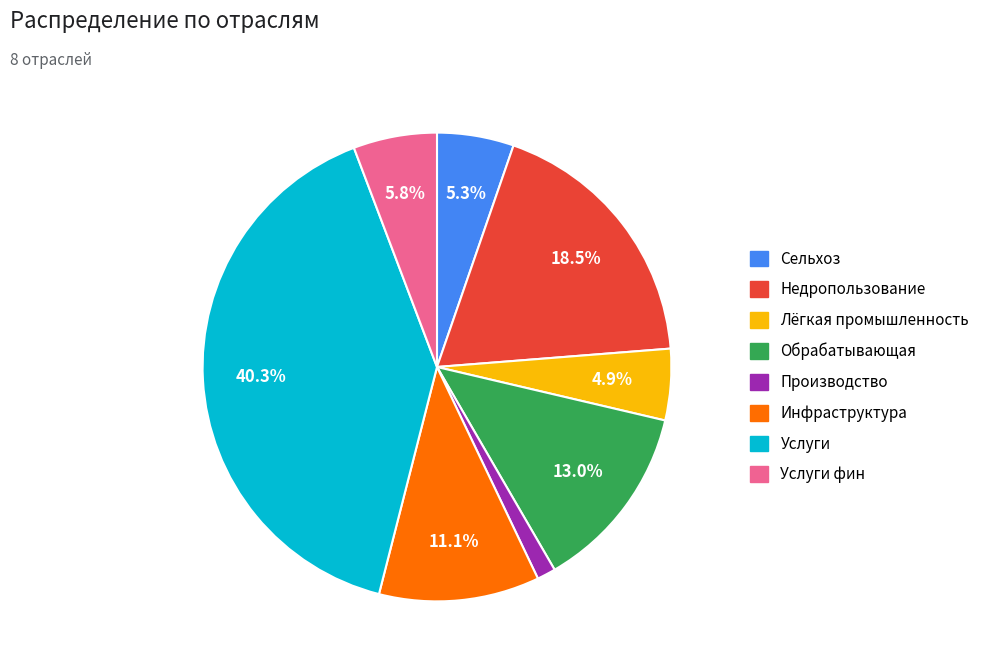

Is there any slice that represents more than half of the pie?

No